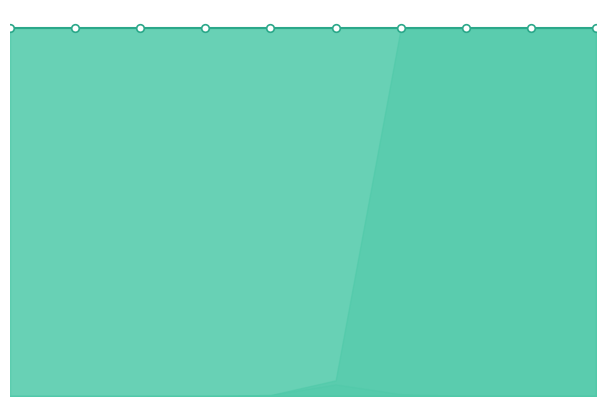

What are all the series names shown in the legend?

punt, kick, gofor